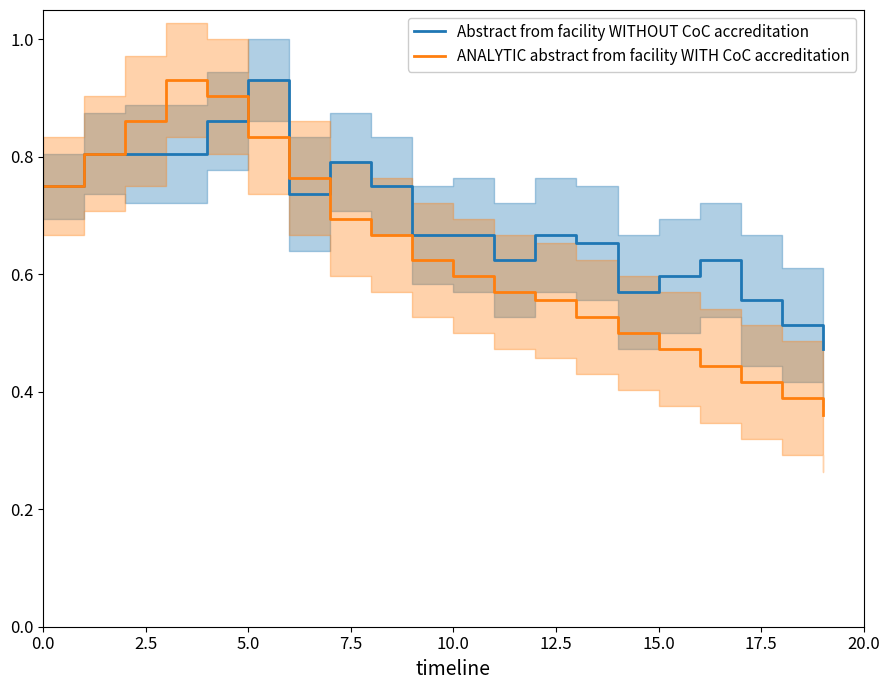

What are all the series names shown in the legend?

Abstract from facility WITHOUT CoC accreditation, ANALYTIC abstract from facility WITH CoC accreditation